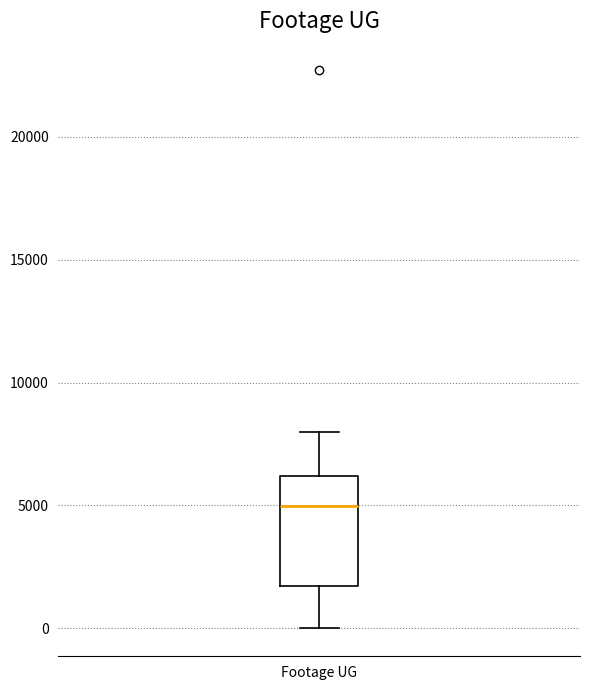

Where does the lower whisker of the box for Footage UG end on the y-axis? The values are not printed on the chart, so give them approximately, as read against the axis.

0